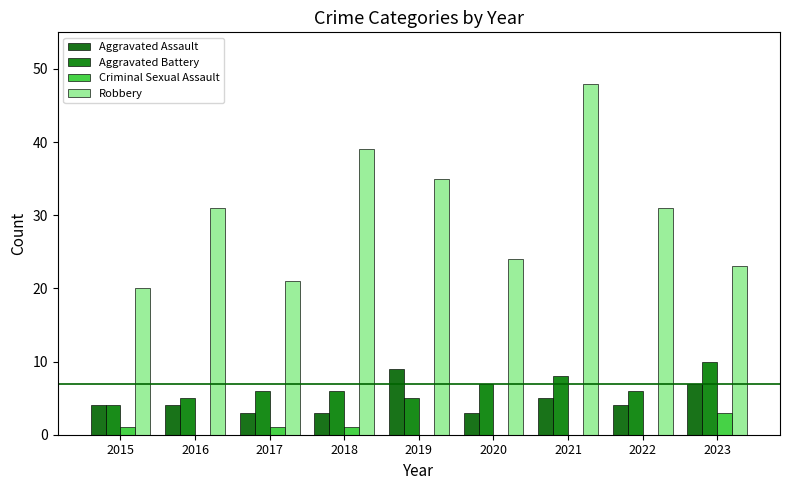

How many series are shown in this chart?

4